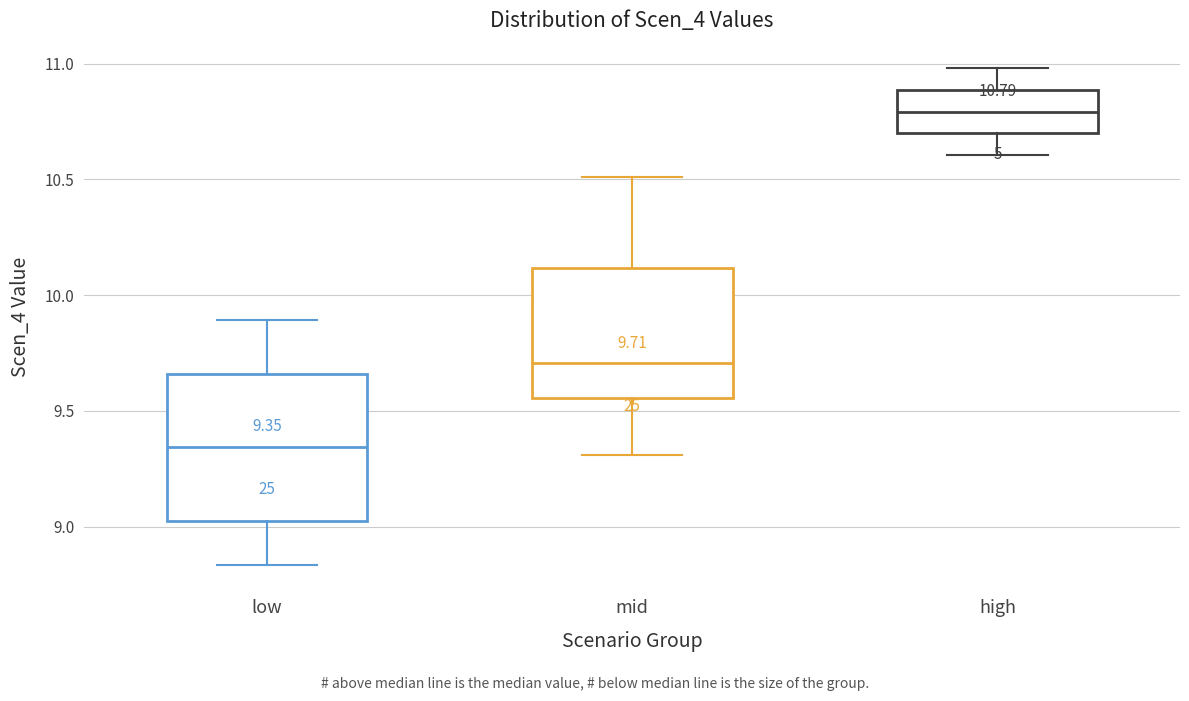

Which box has the lowest median line?

low